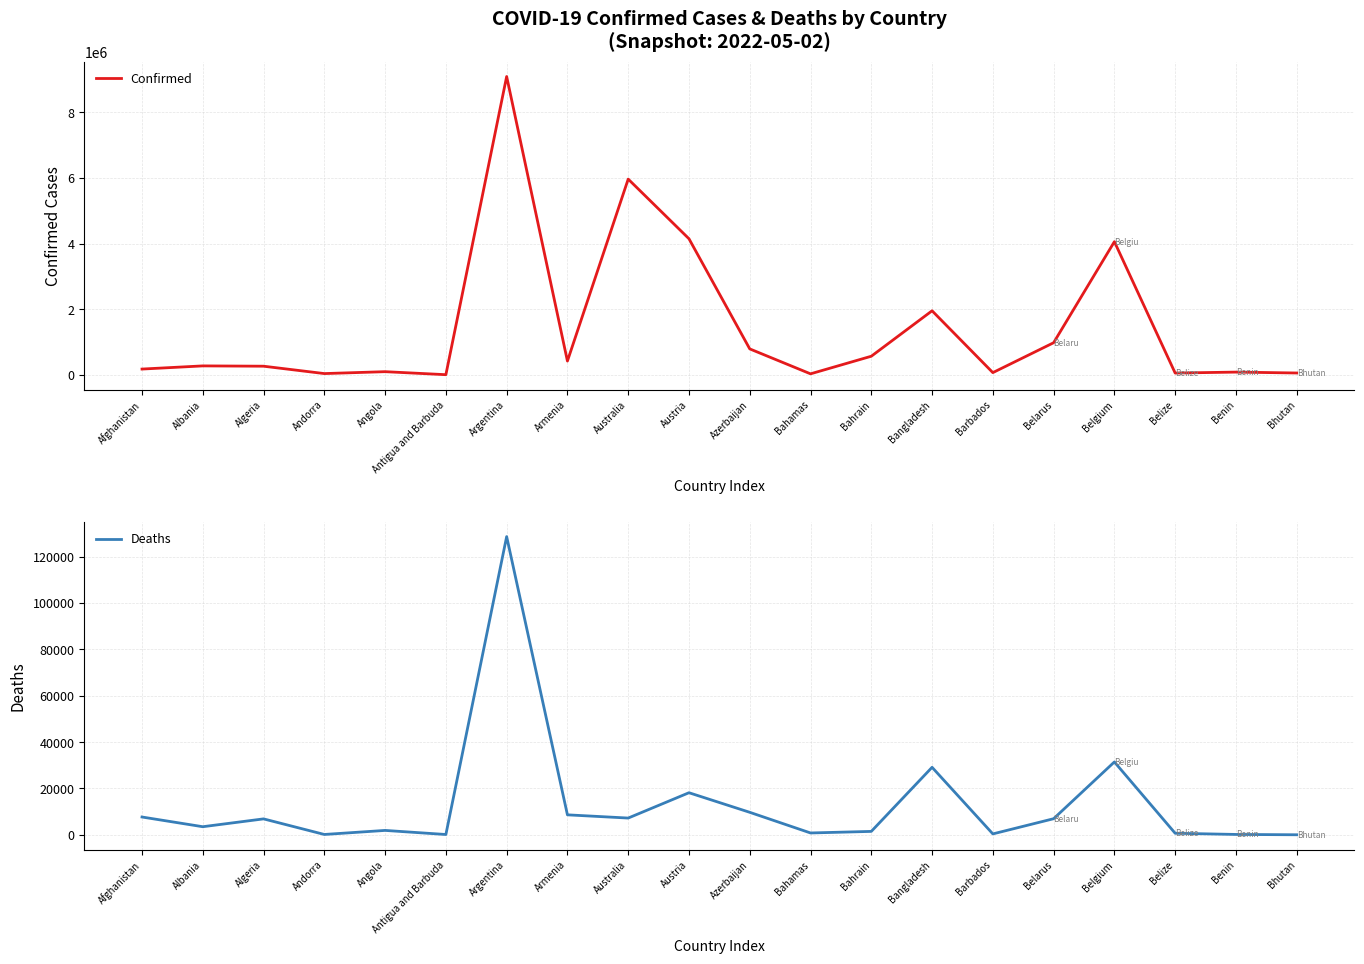

Reading right to left, transcribe all the data shown in this chart.

Confirmed: Bhutan=59219	Benin=86394	Belize=57497	Belgium=4056448	Belarus=980345	Barbados=70449	Bangladesh=1952716	Bahrain=569091	Bahamas=33558	Azerbaijan=792578	Austria=4144906	Australia=5960844	Armenia=422871	Argentina=9083673	Antigua and Barbuda=7626	Angola=99287	Andorra=41349	Algeria=265782	Albania=275167	Afghanistan=178899
Deaths: Bhutan=21	Benin=163	Belize=676	Belgium=31439	Belarus=6947	Barbados=395	Bangladesh=29127	Bahrain=1476	Bahamas=798	Azerbaijan=9709	Austria=18161	Australia=7231	Armenia=8622	Argentina=128653	Antigua and Barbuda=136	Angola=1900	Andorra=153	Algeria=6875	Albania=3496	Afghanistan=7683